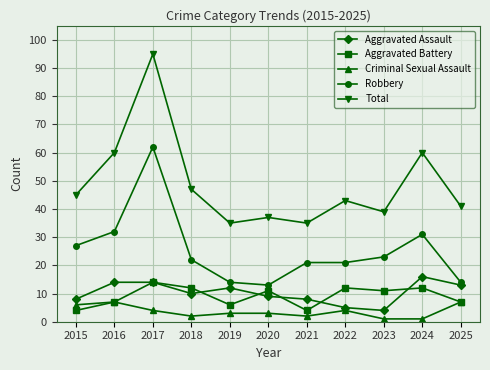

True or false: Criminal Sexual Assault has more than 0 points higher than both neighbors.

True